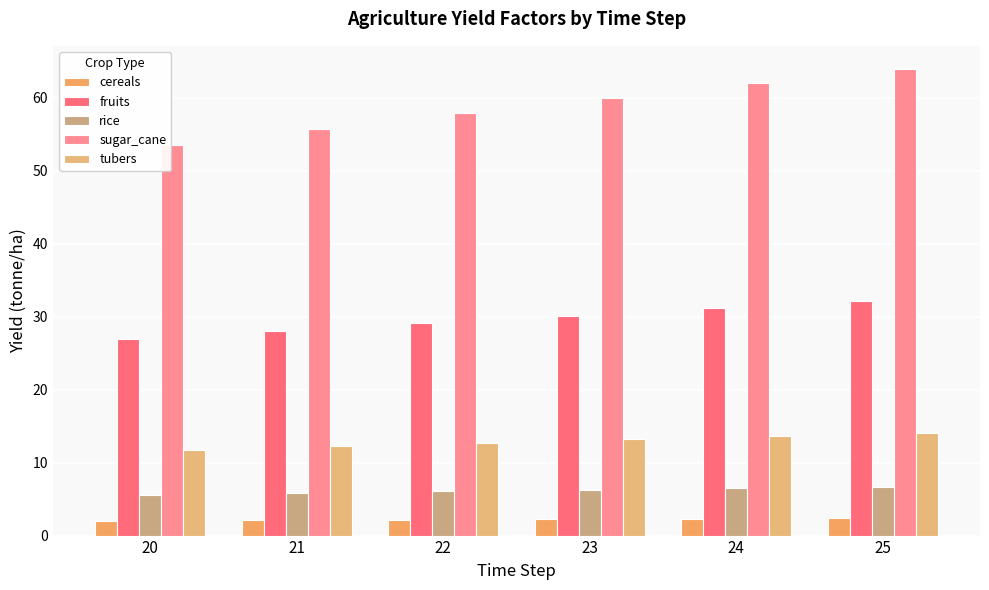

At which label does cereals first exceed 2?

21